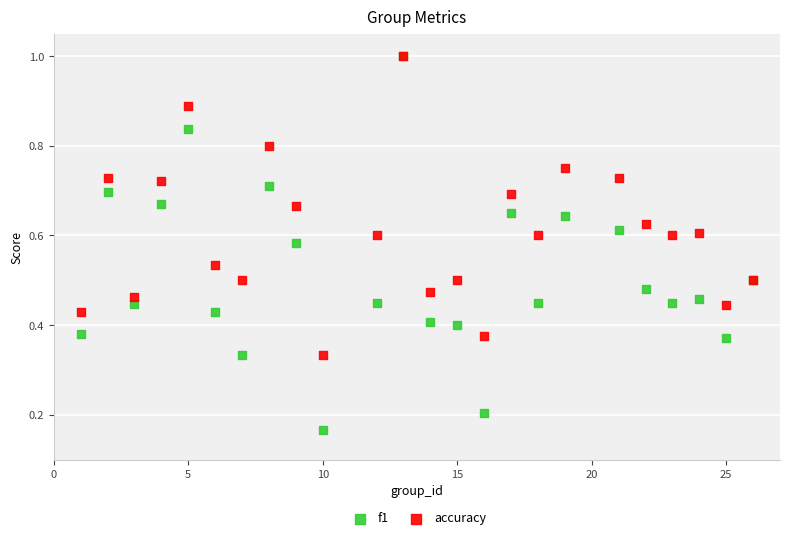

What are all the series names shown in the legend?

f1, accuracy